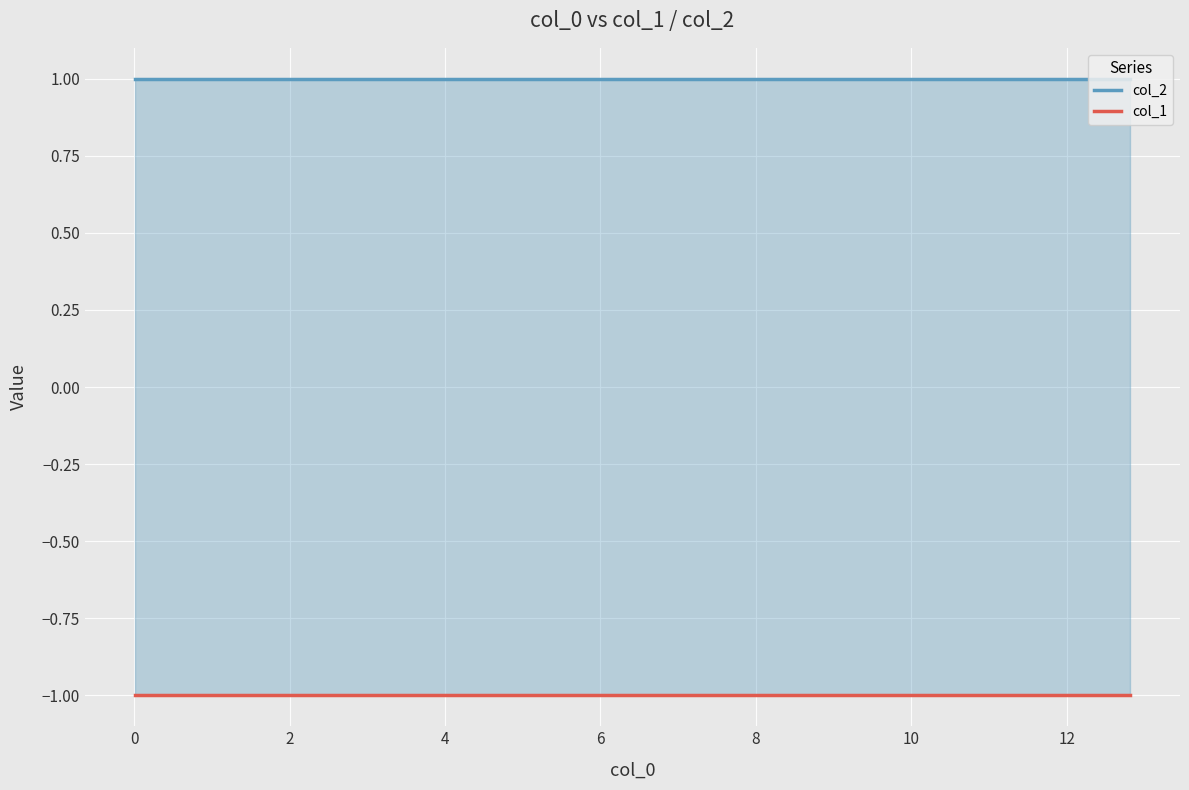

What is the average value of the col_2 series?

1